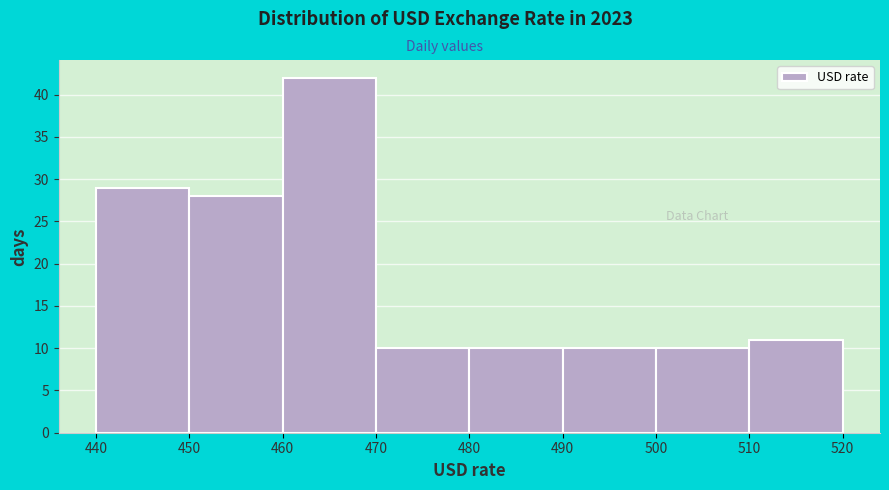

What is the height of the bar covering 480 to 490 on the x-axis? The values are not printed on the chart, so give them approximately, as read against the axis.

10